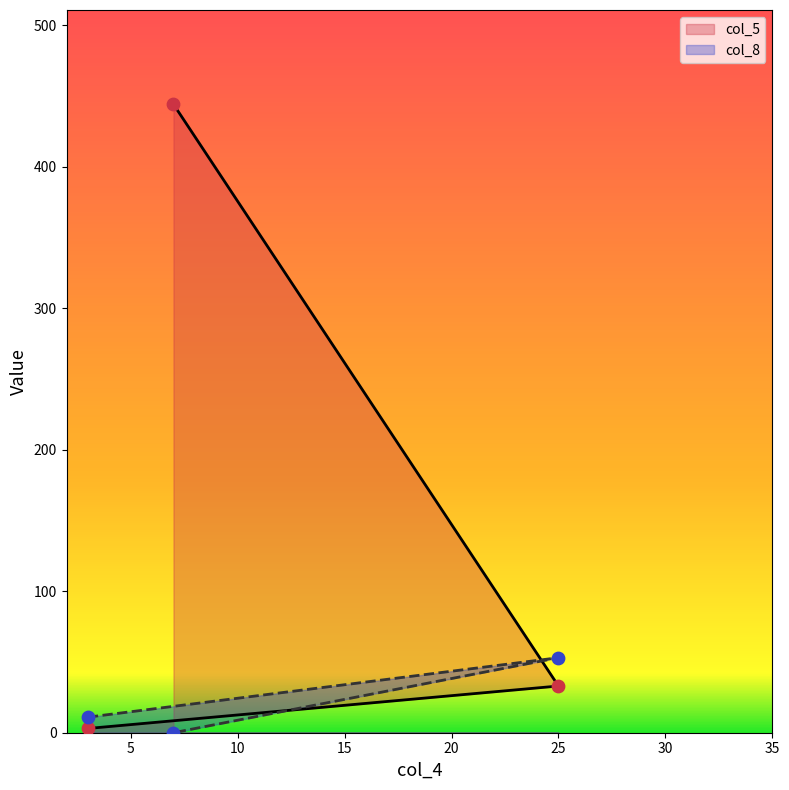

Is the value of col_8 at 25 greater than the value of col_5 at 7?

No